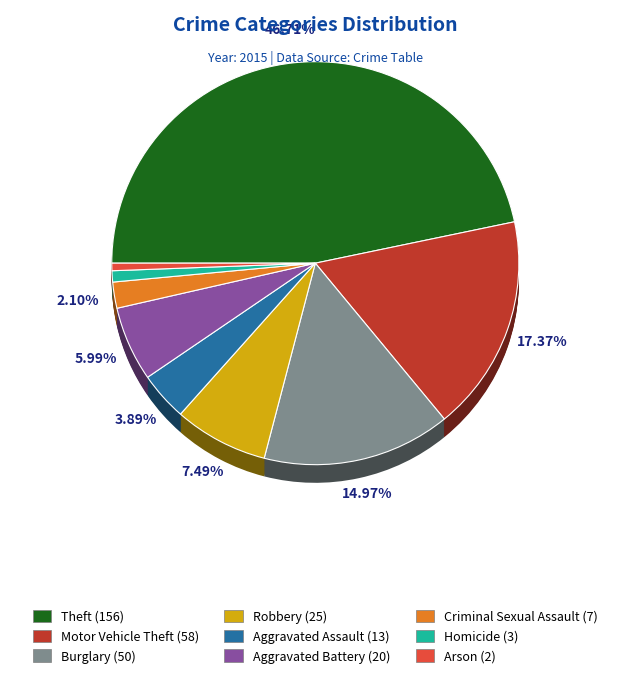

To the nearest percent, what is the combined percentage of Homicide and Motor Vehicle Theft?

18%